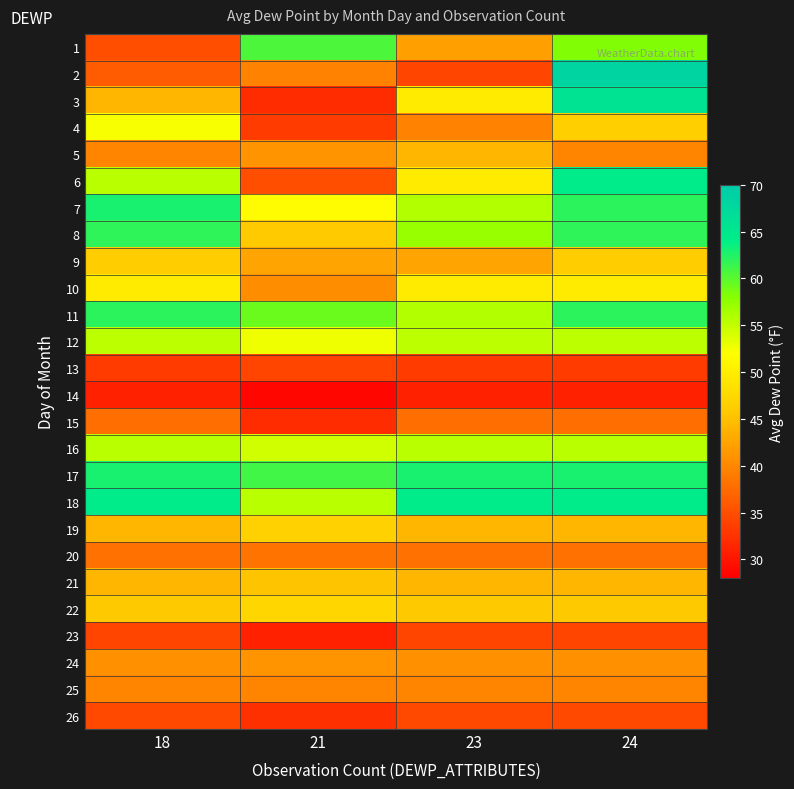

Rank the series by their maximum value, from highest to lowest.

2, 3, 6, 18, 7, 17, 11, 8, 1, 16, 12, 4, 10, 22, 19, 9, 21, 5, 24, 25, 20, 15, 26, 13, 23, 14